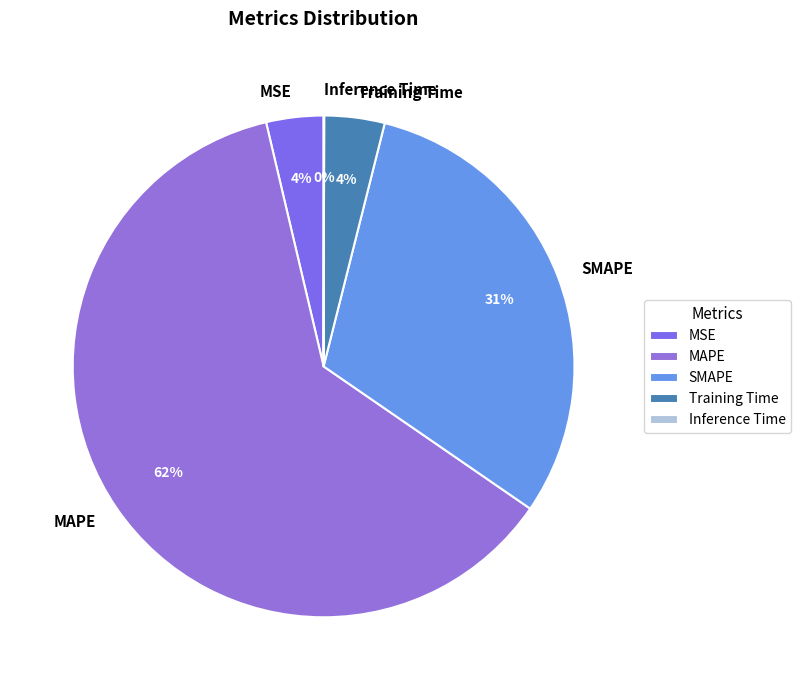

To the nearest percent, what is the average slice percentage?

20%